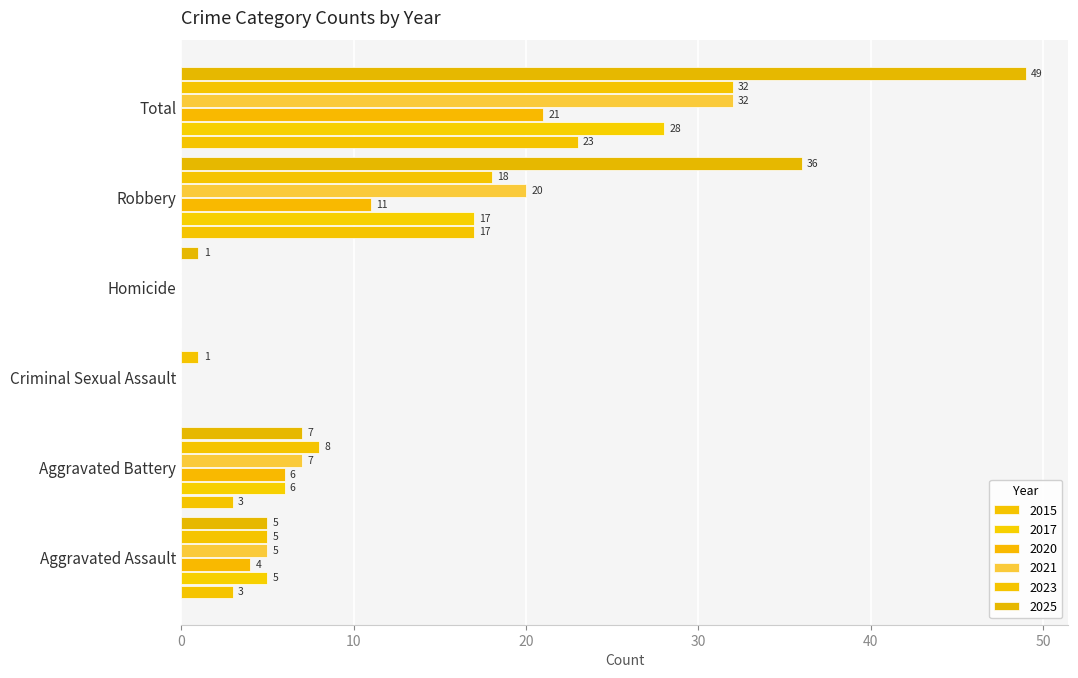

Is it true that 2025 equals 7 at Aggravated Battery?

True